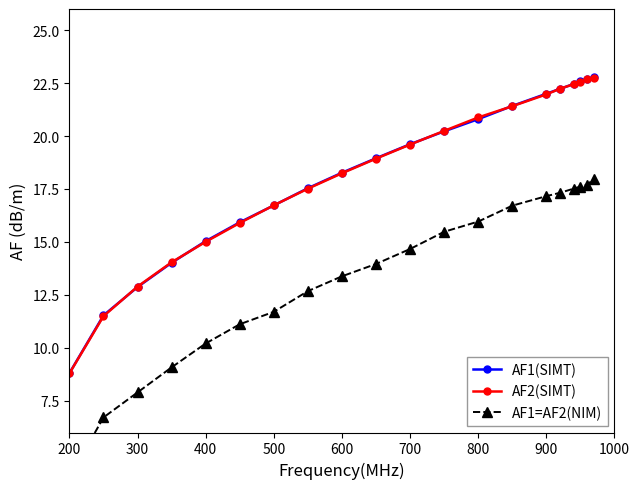

Reading right to left, extract all data points from this chart.

AF1(SIMT): 22.8	22.7	22.6	22.5	22.2	22.0	21.4	20.8	20.2	19.6	19.0	18.3	17.5	16.7	15.9	15.0	14.0	12.9	11.5	8.8
AF2(SIMT): 22.8	22.7	22.6	22.4	22.2	22.0	21.4	20.9	20.2	19.6	18.9	18.2	17.5	16.7	15.9	15.0	14.0	12.9	11.5	8.8
AF1=AF2(NIM): 18.0	17.7	17.6	17.5	17.3	17.2	16.7	16.0	15.5	14.7	14.0	13.4	12.7	11.7	11.1	10.2	9.1	7.9	6.7	3.9